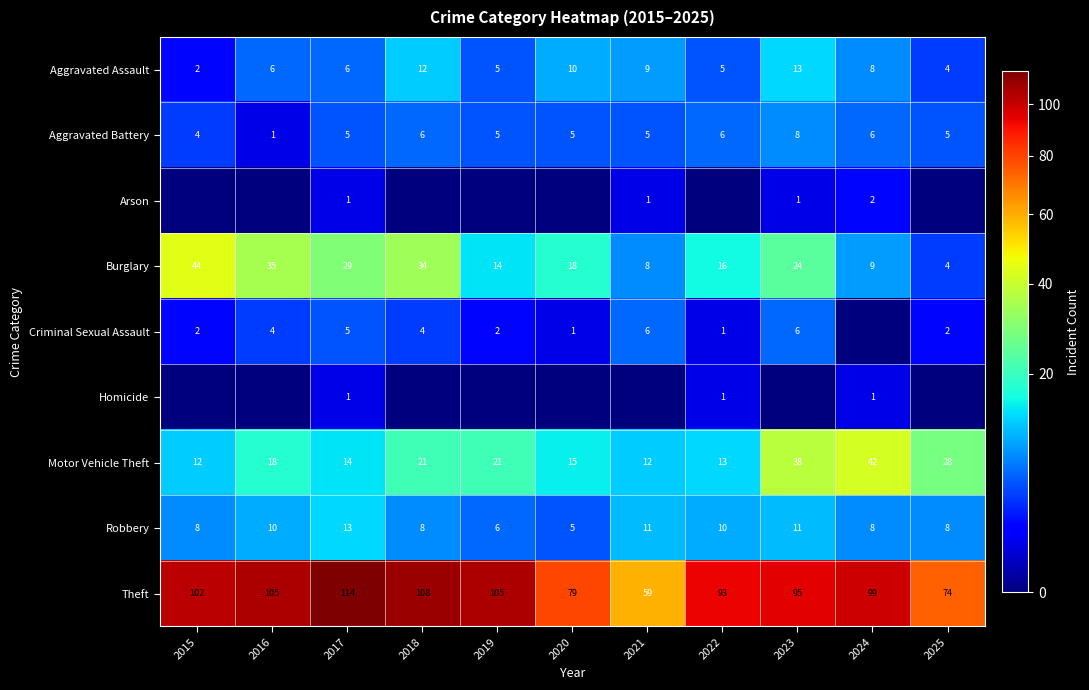

What is the minimum value for Burglary?

4